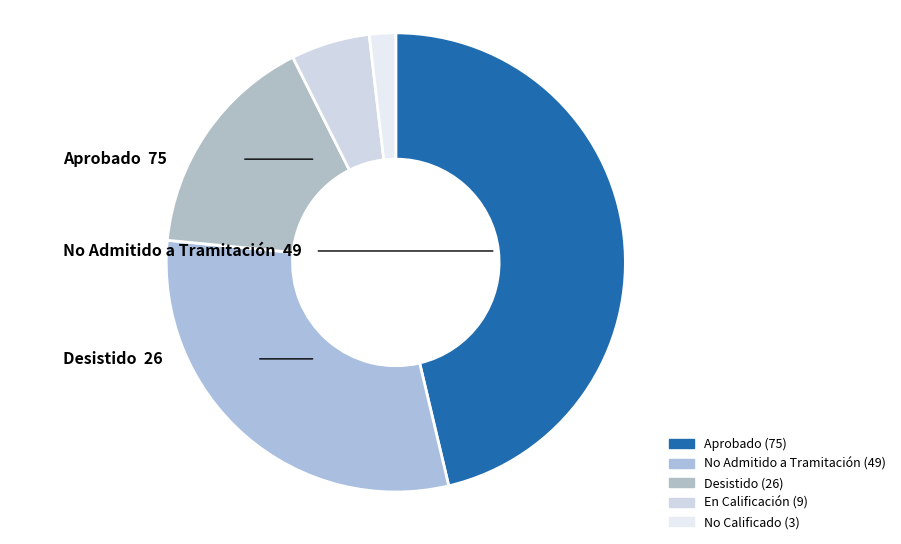

Count the number of slices in the pie.

5